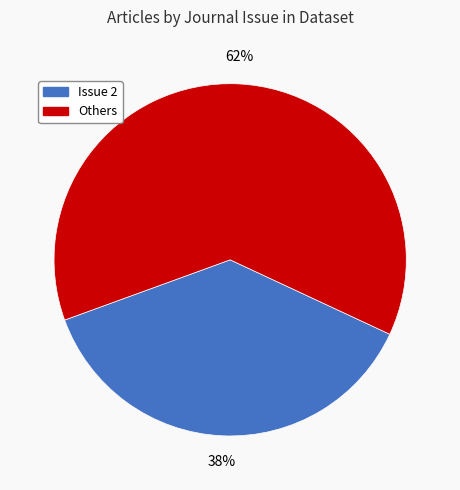

Is there any slice that represents more than half of the pie?

Yes